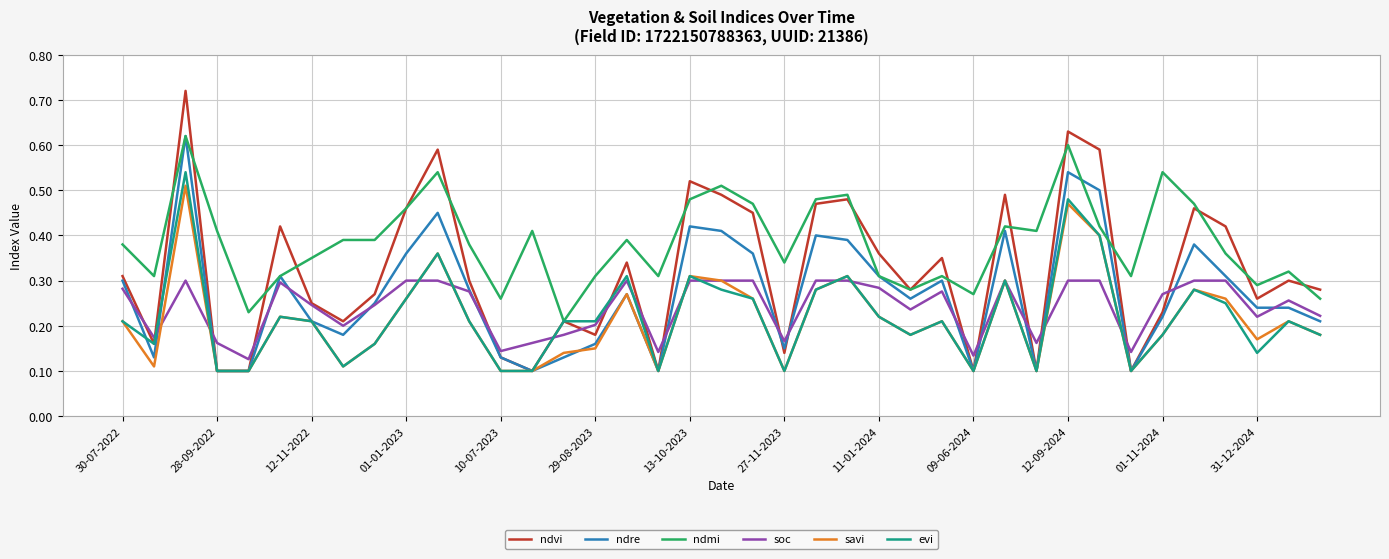

Which series has the widest spread of values?

ndvi